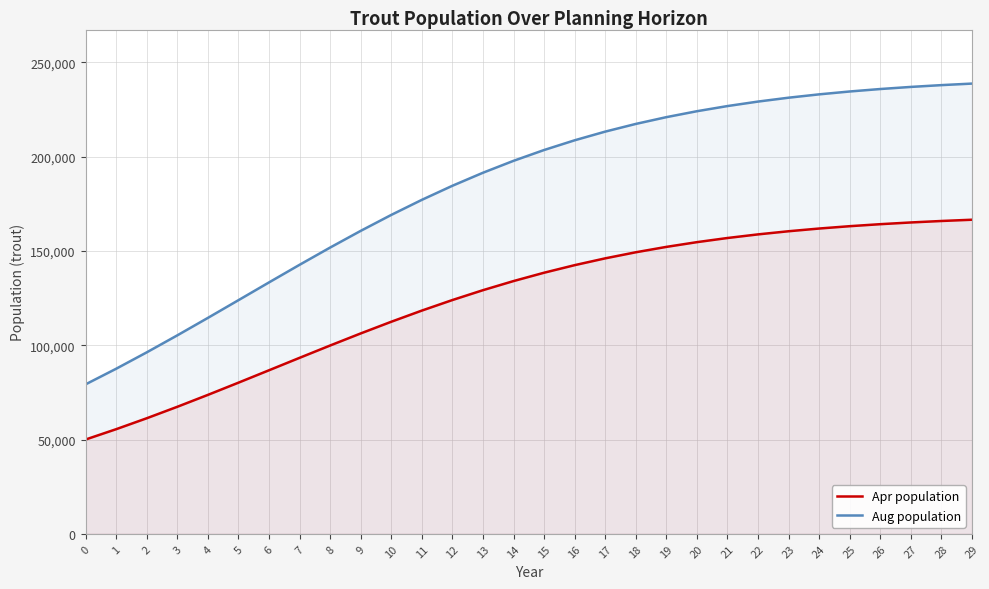

At which category is the sum across all series the highest?

29